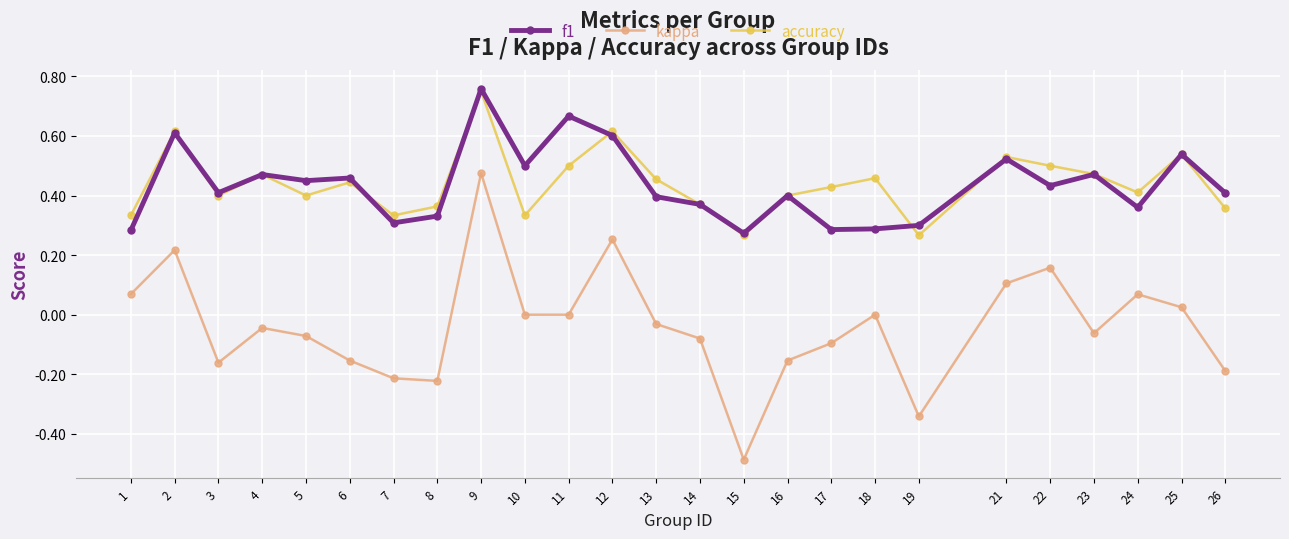

How many series are shown in this chart?

3